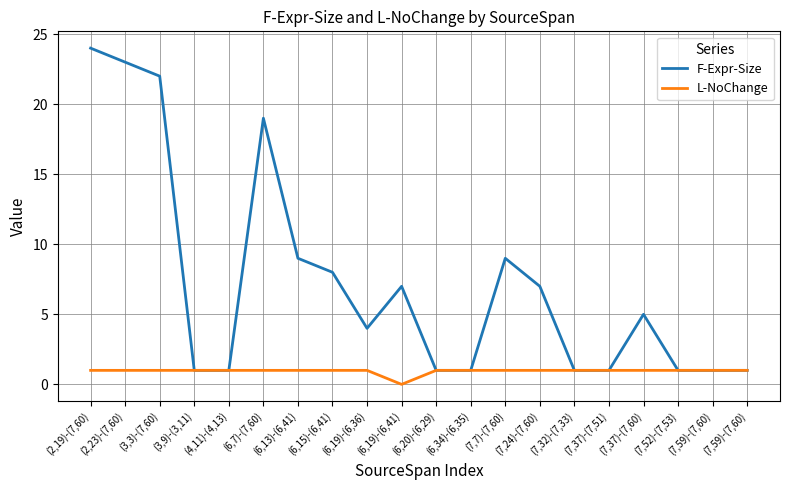

Reading left to right, extract all data points from this chart.

F-Expr-Size: 24	23	22	1	1	19	9	8	4	7	1	1	9	7	1	1	5	1	1	1
L-NoChange: 1	1	1	1	1	1	1	1	1	0	1	1	1	1	1	1	1	1	1	1